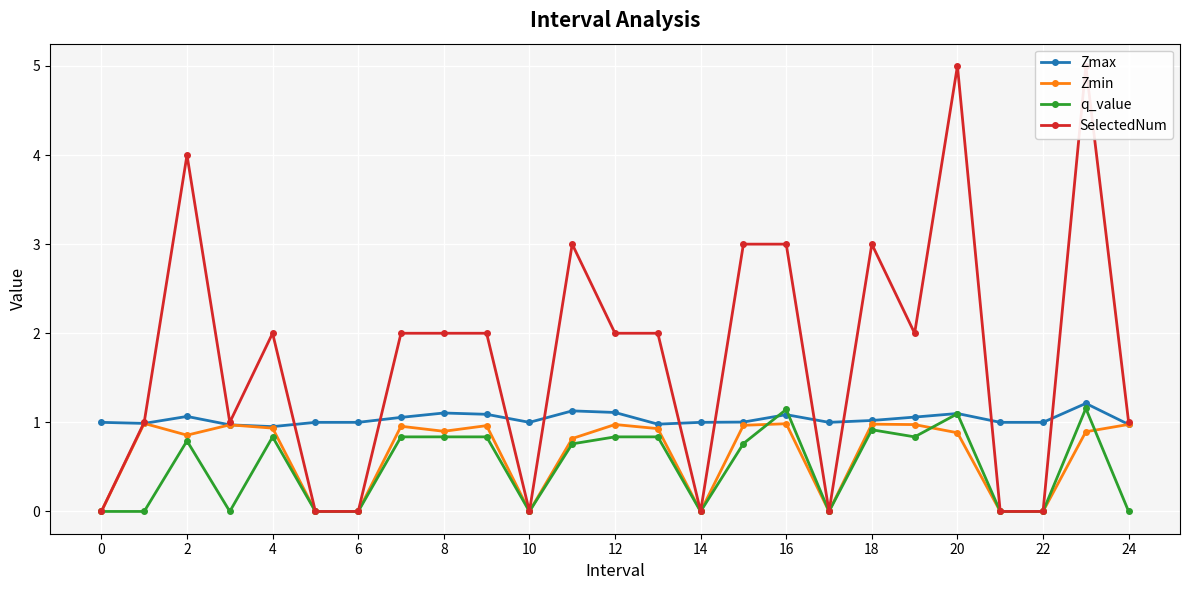

Is it true that SelectedNum equals 2.0 at 13?

True